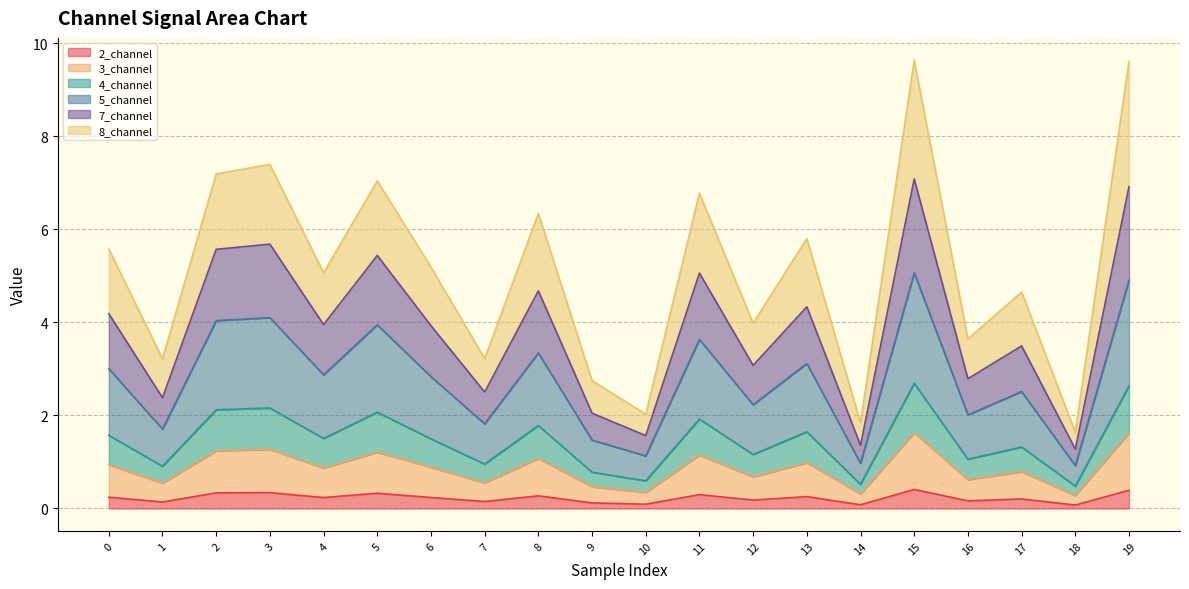

What is the sum of all 2_channel values?

4.5